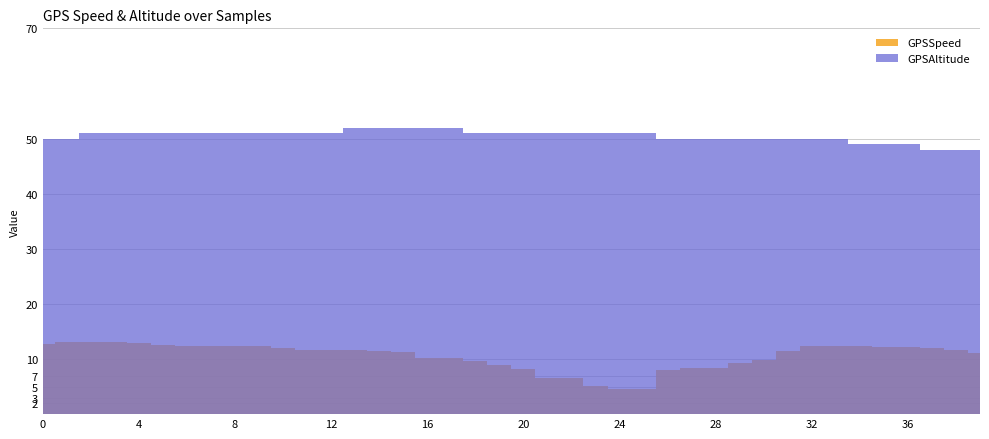

What is the sum of all GPSSpeed values?

422.3